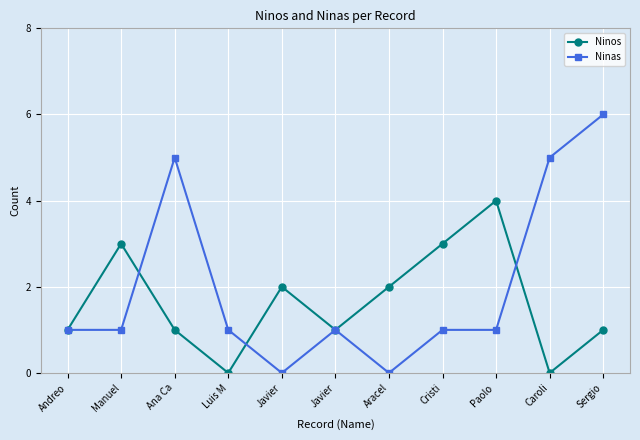

Rank the categories by Ninas value from lowest to highest.

Javier, Aracel, Andreo, Manuel, Luis M, Javier, Cristi, Paolo , Ana Ca, Caroli, Sergio